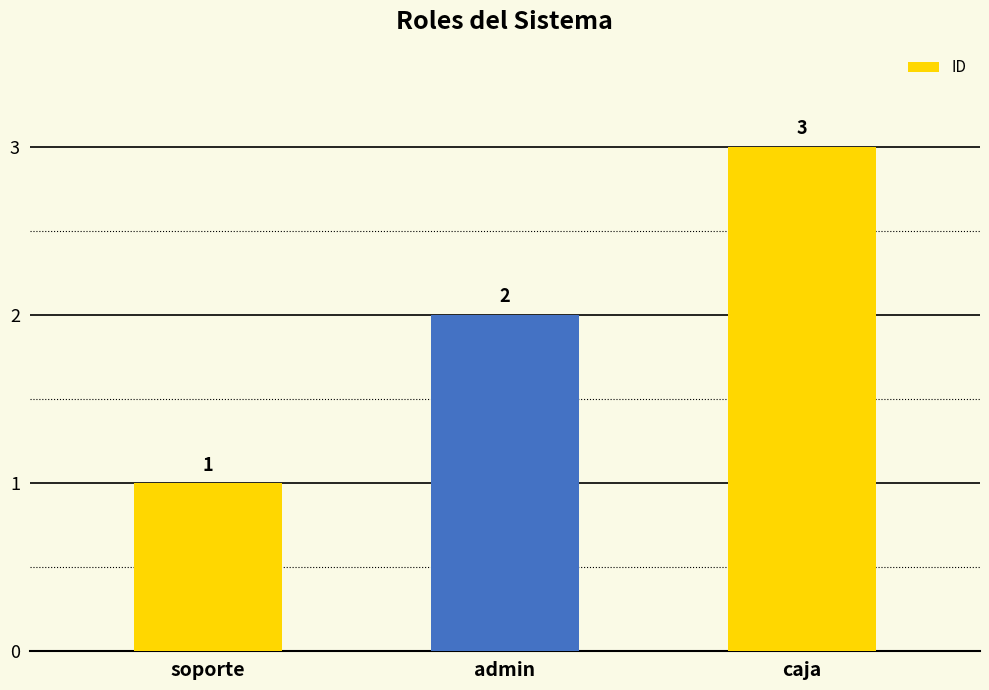

Reading left to right, list all the values displayed in this chart.

soporte=1	admin=2	caja=3